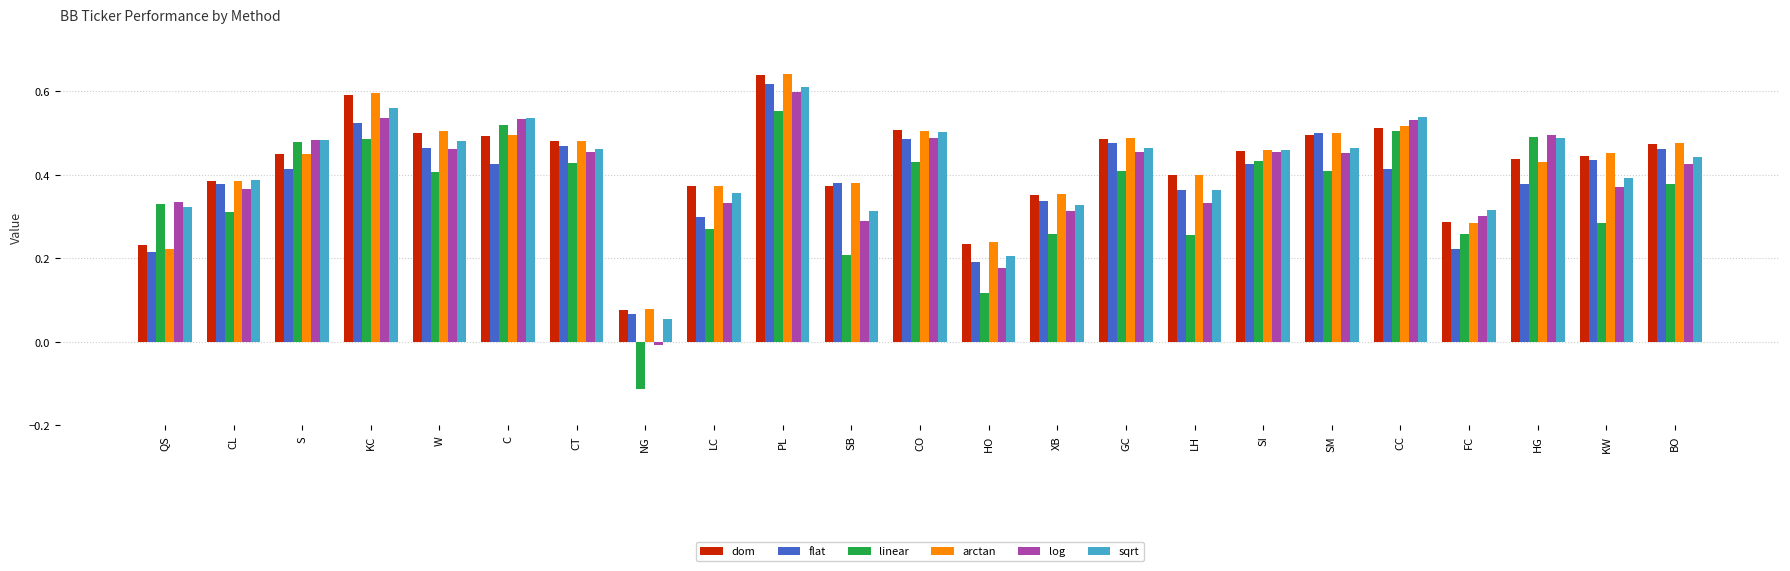

Which series has the widest spread of values?

linear